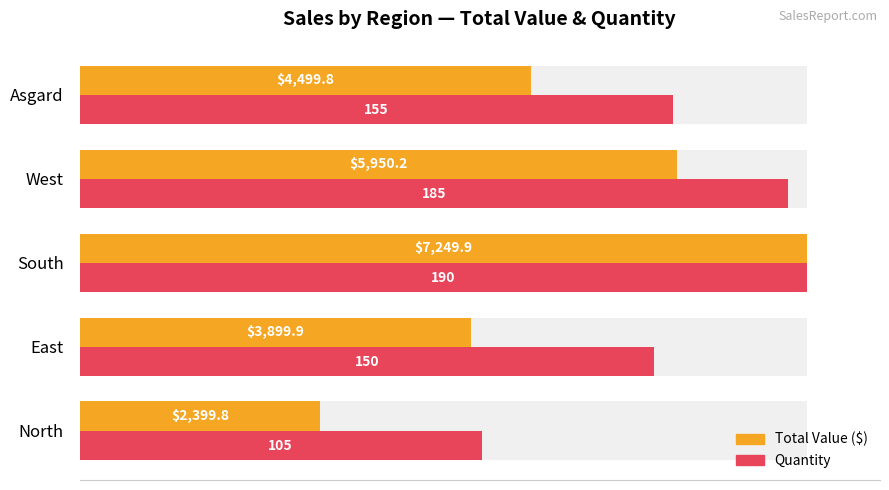

How many values in the Quantity (scaled) series exceed 5914?

3